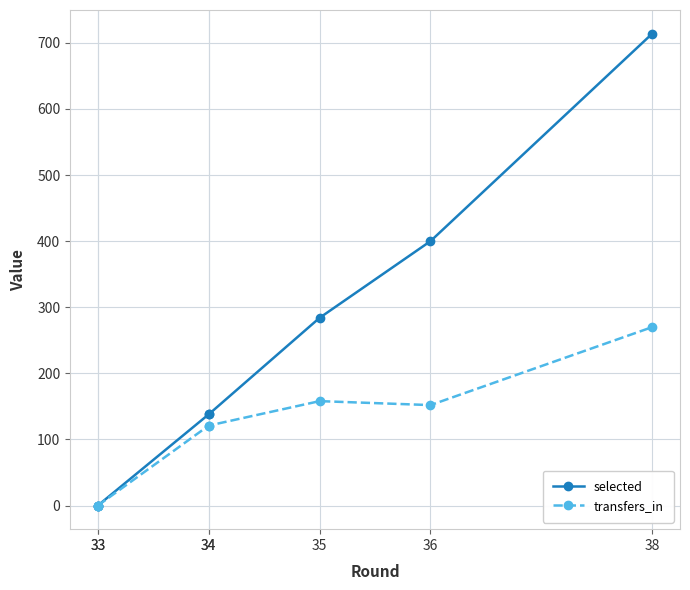

Does the chart have visible grid lines?

Yes